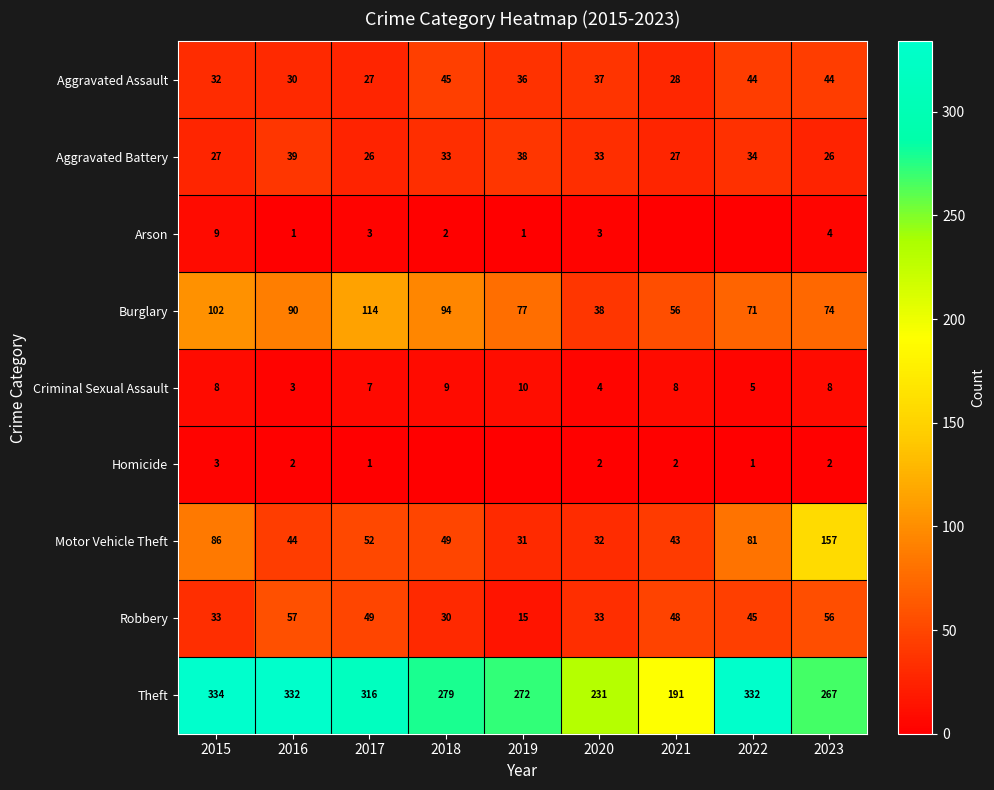

What value does the Criminal Sexual Assault series have at 2015?

8